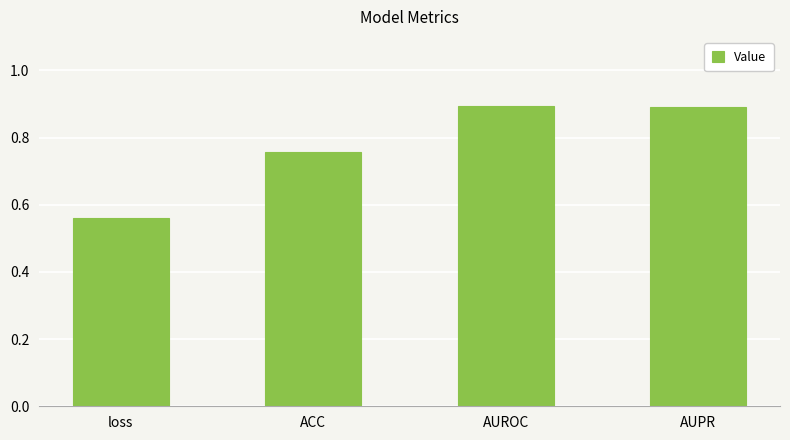

Which has a higher value, ACC or loss?

ACC